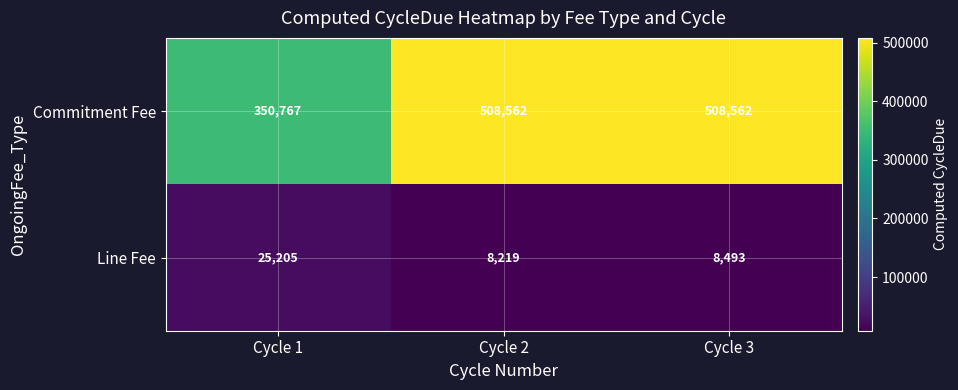

True or false: Line Fee has a value of 11912 at Cycle 3.

False